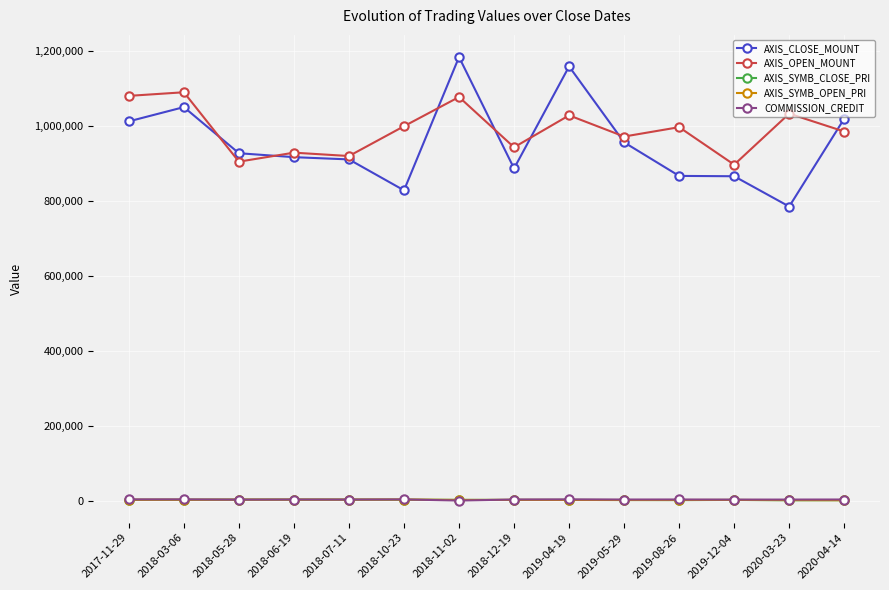

What is the label of the 12th point from the left?

2019-12-04